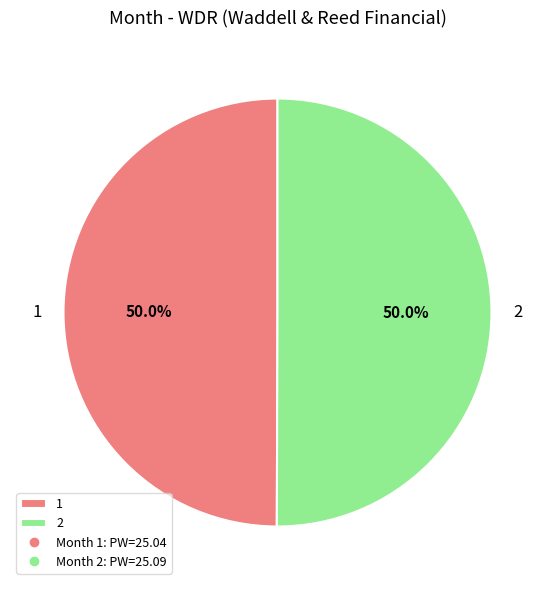

What portion of the pie excludes 2?

50.0%